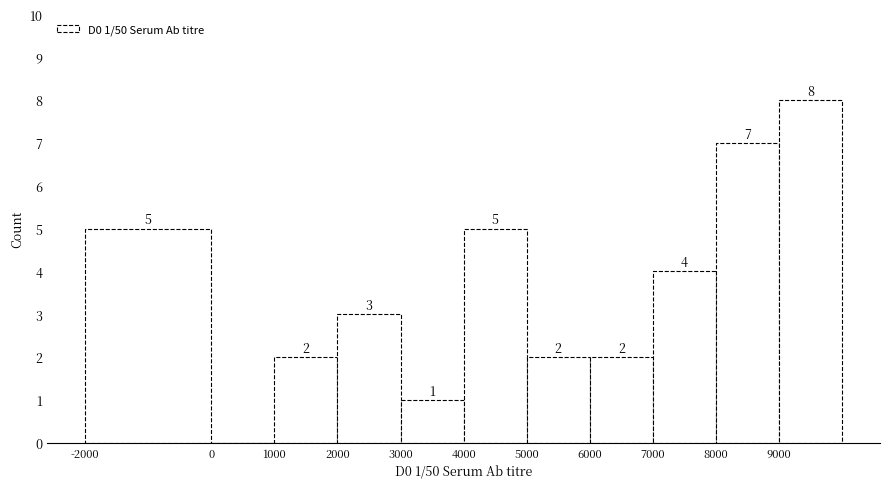

Which range on the x-axis has the tallest bar?

9000 to 10000